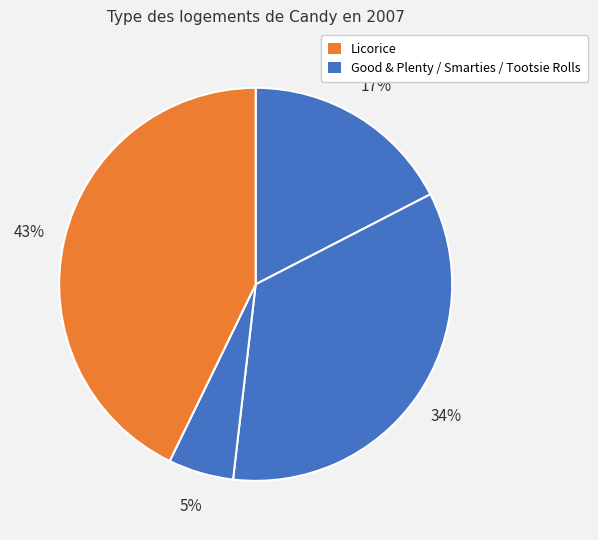

Which category has the smallest portion of the pie?

Smarties